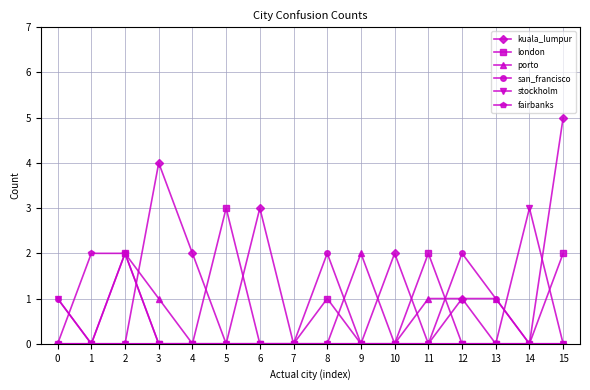

Between 10 and 15, which series saw the biggest shift?

kuala_lumpur